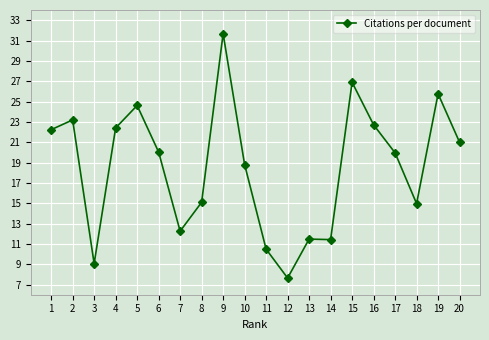

Where is the first local minimum?

3